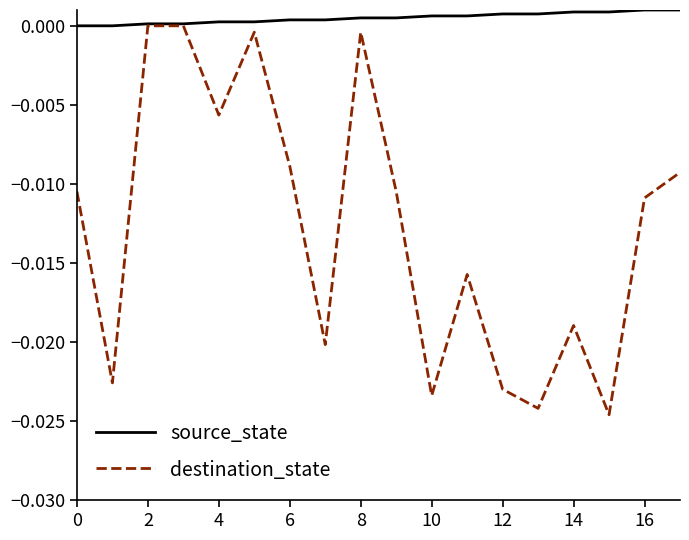

Rank the series by their average value, from highest to lowest.

source_state, destination_state